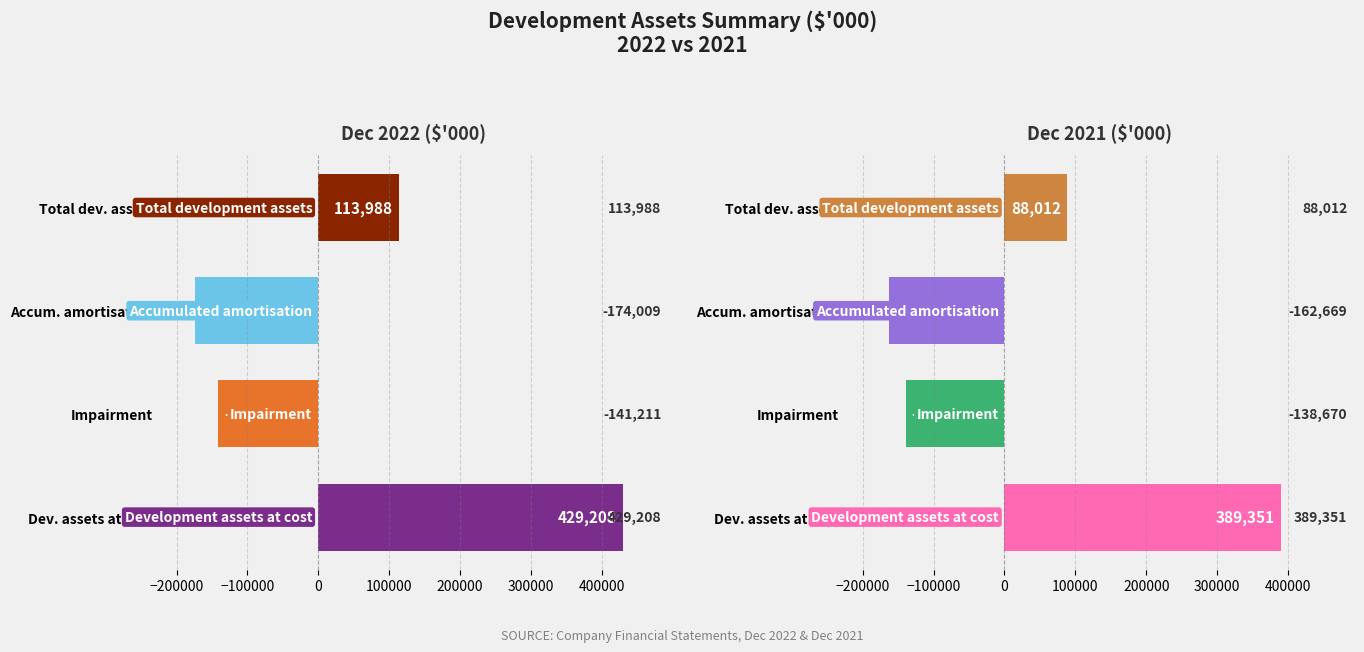

Is it true that 2022 equals 113988 at Total dev. assets?

True